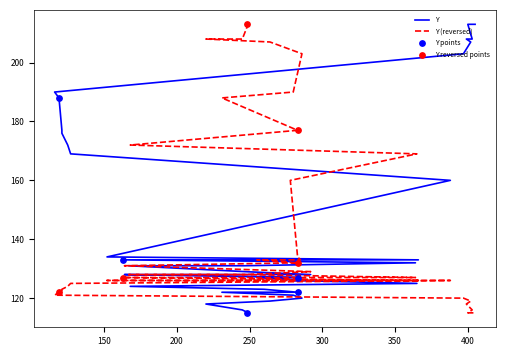

What is the ratio of the value at 292 to the value at 125?

0.7